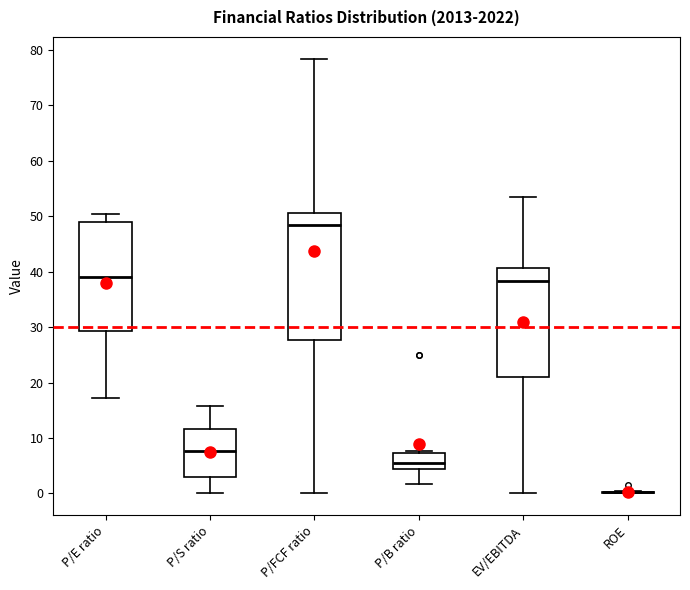

Reading left to right, transcribe this box plot: for each box, give where its median line is, the range the box spans, and where its two whiskers end, as read against the y-axis. The values are not printed on the chart, so give them approximately, as read against the axis.

P/E ratio: median 39, box 29 to 49, whiskers 17 to 50
P/S ratio: median 8, box 3 to 12, whiskers 0 to 16
P/FCF ratio: median 48, box 28 to 51, whiskers 0 to 78
P/B ratio: median 5, box 4 to 7, whiskers 2 to 8
EV/EBITDA: median 38, box 21 to 41, whiskers 0 to 54
ROE: box collapsed to a line at 0, whiskers 0 to 0